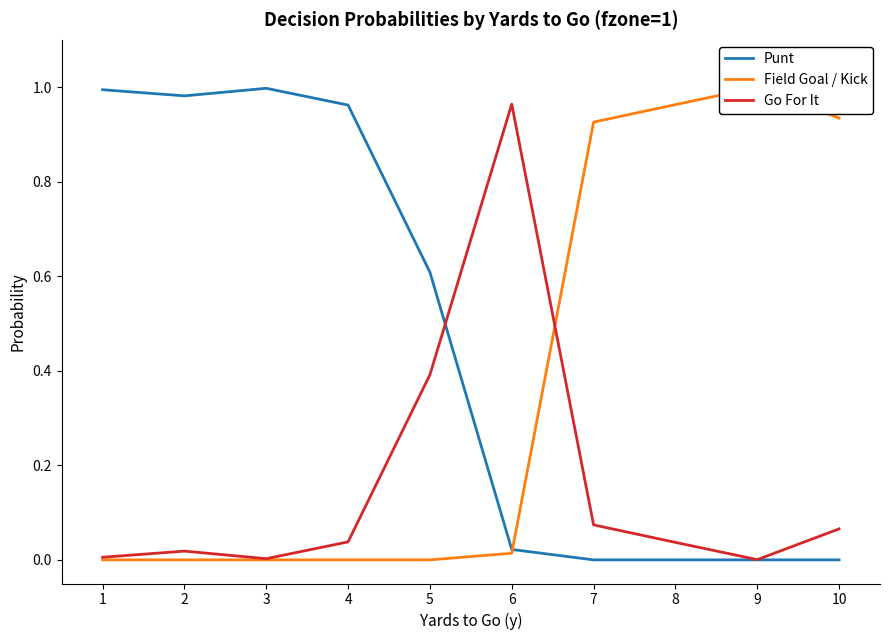

Rank the series at 3 from highest to lowest value.

Punt, Go For It, Field Goal / Kick